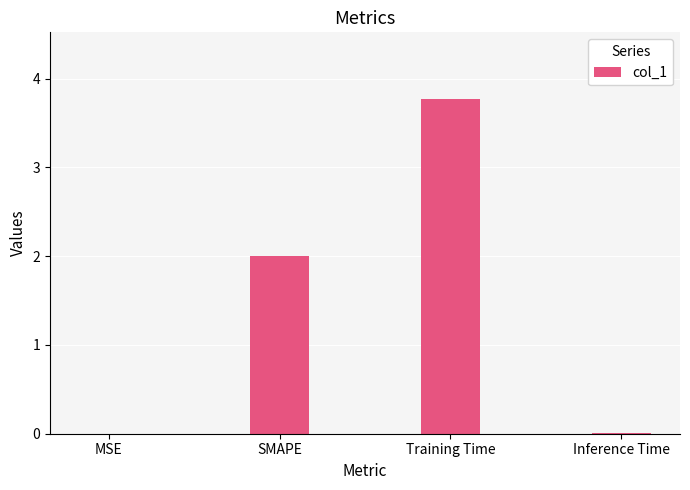

Are the bars horizontal?

No